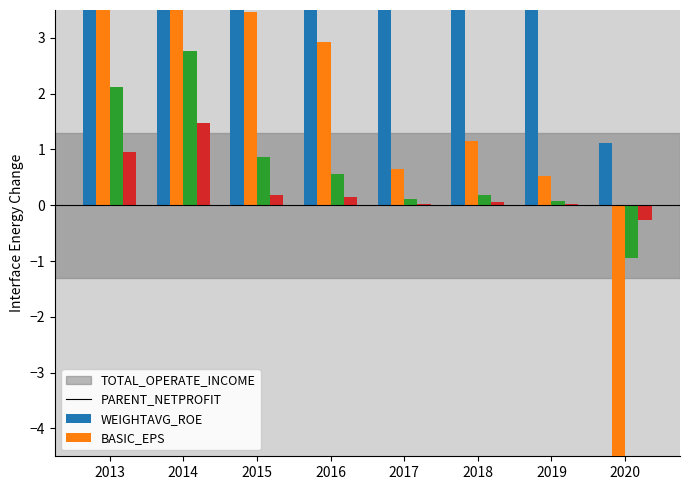

Rank the series by their maximum value, from highest to lowest.

TOTAL_OPERATE_INCOME, PARENT_NETPROFIT, WEIGHTAVG_ROE, BASIC_EPS